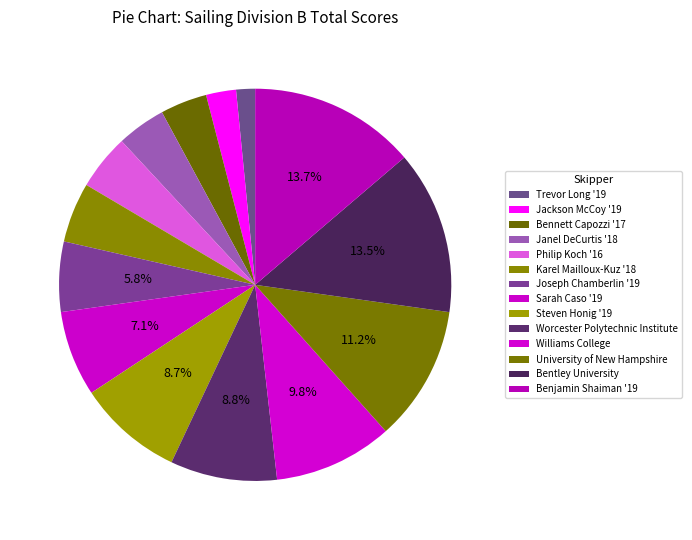

Is it true that Williams College is 10% of the pie?

True